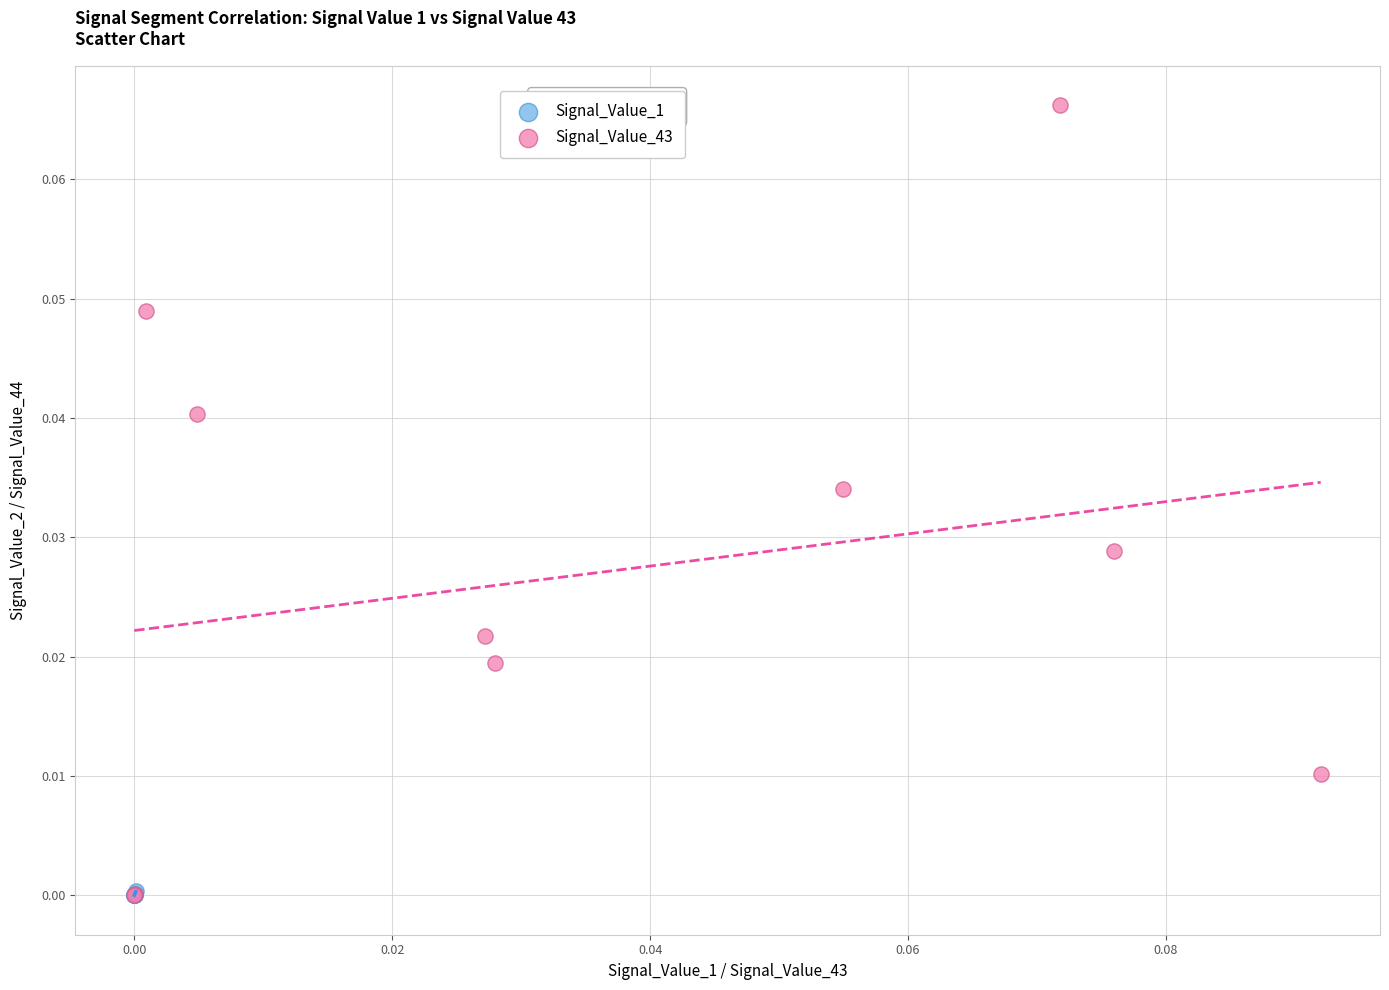

Which series contains the highest Y value?

Signal_Value_43